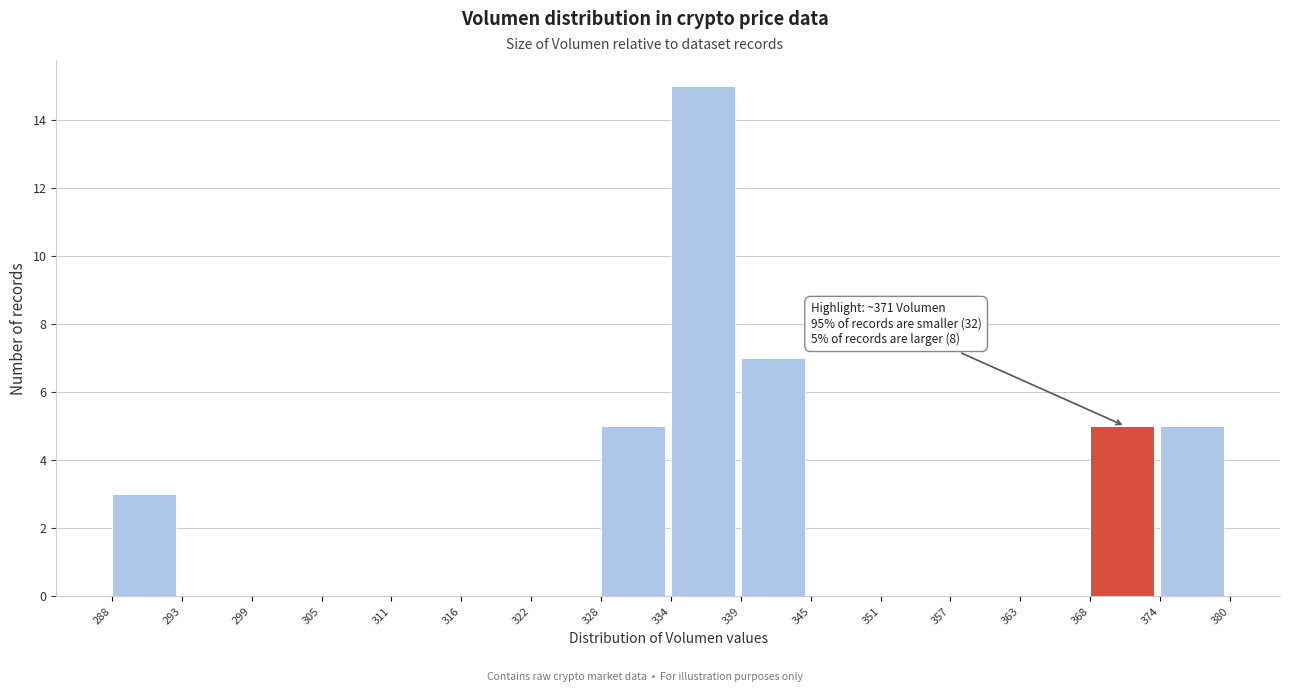

Which range on the x-axis has the tallest bar?

334 to 339